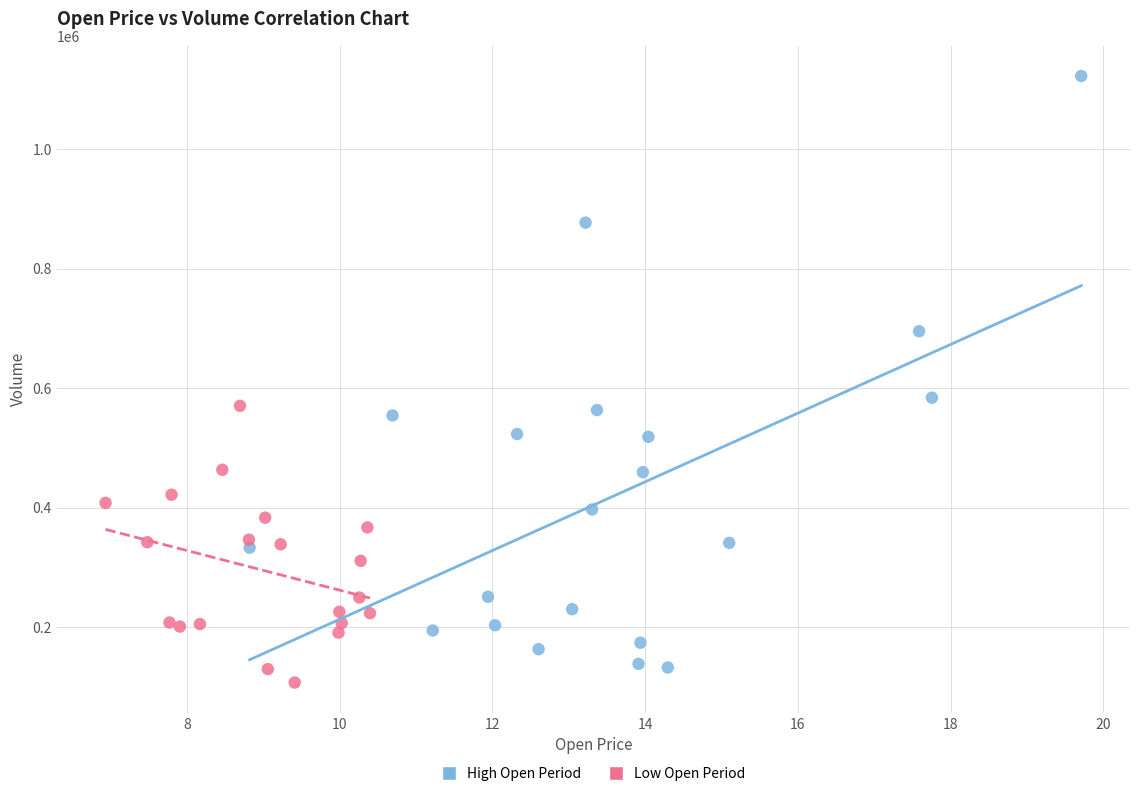

Which series has the widest spread of Y values?

High Open Period